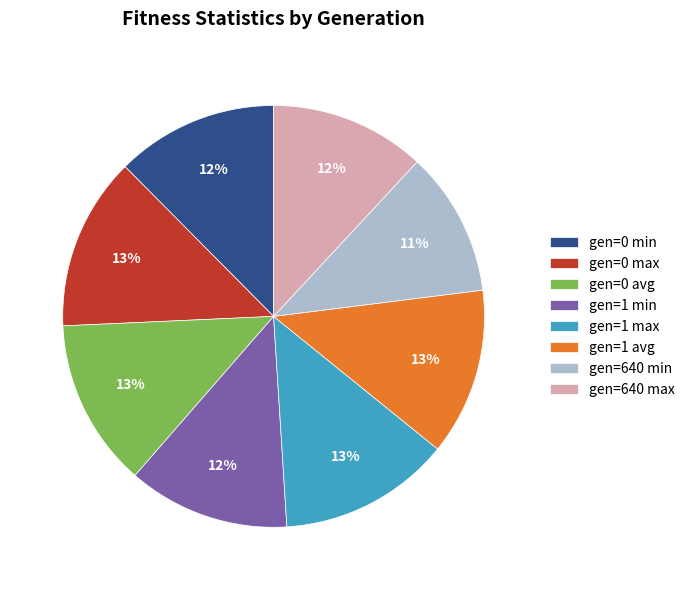

Which has a higher value, gen=640 min or gen=1 max?

gen=1 max